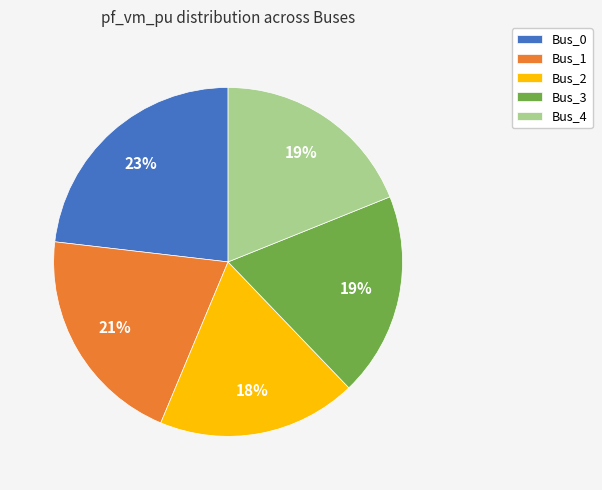

True or false: Bus_2 accounts for 18% of the total.

True